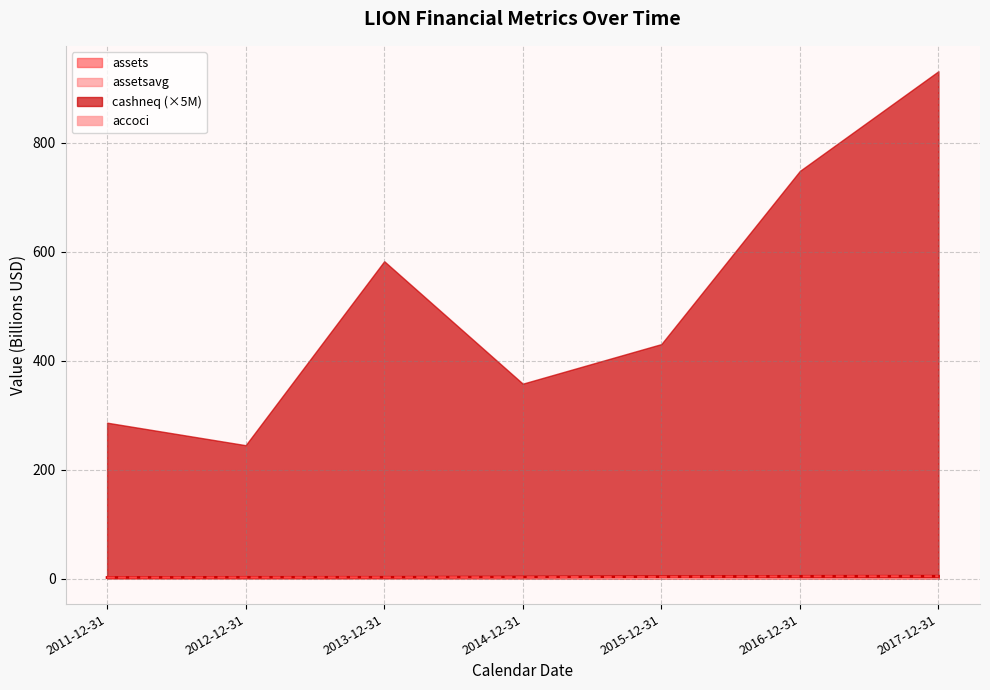

True or false: assetsavg and assets intersect in this chart.

True